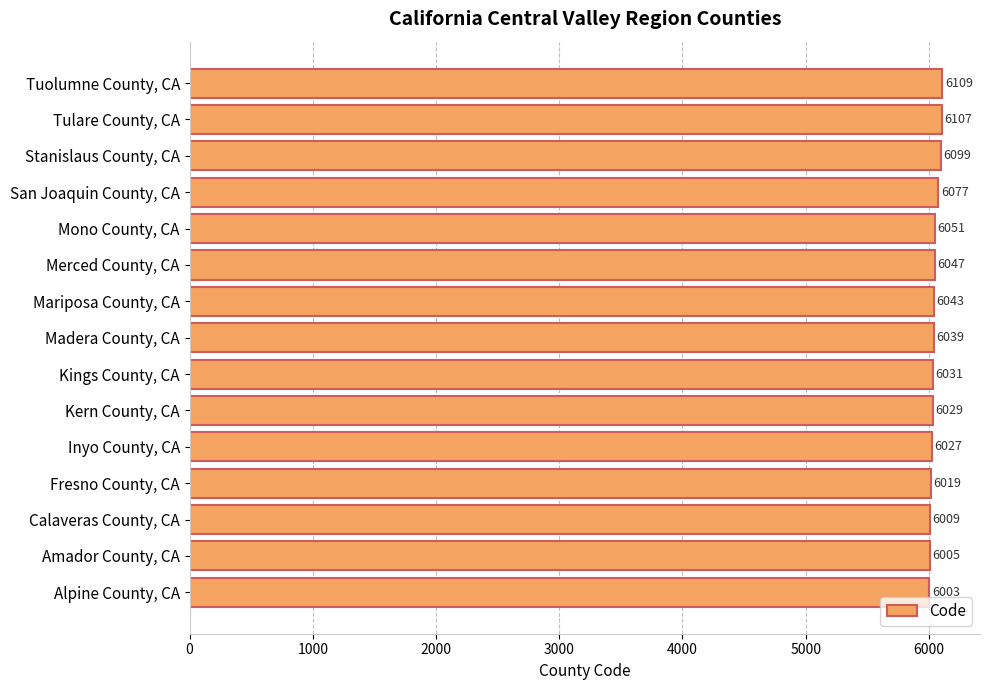

Where is the data nearest to the value 6056?

Mono County, CA